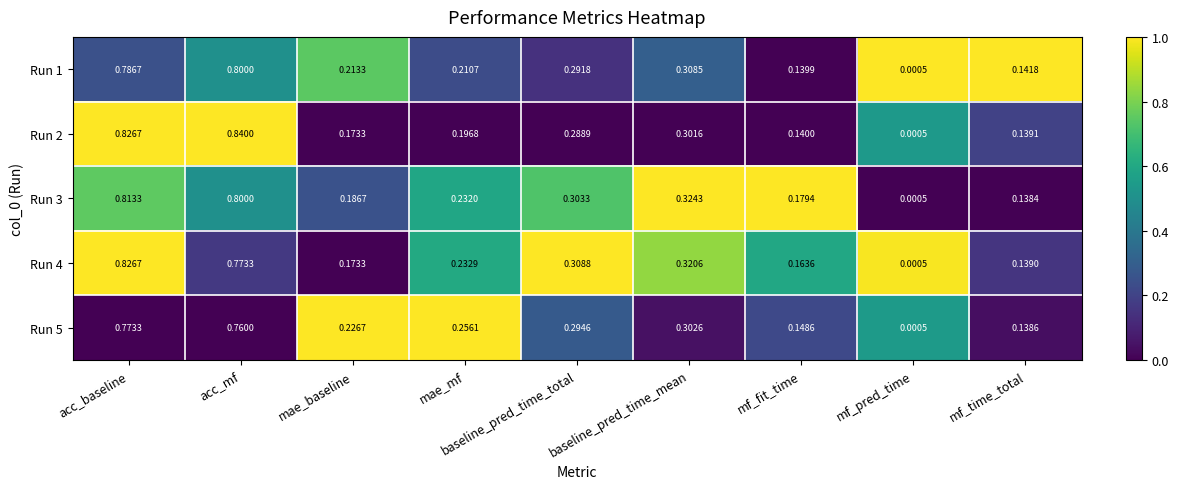

Rank the categories by Run 3 value from highest to lowest.

acc_baseline, acc_mf, baseline_pred_time_mean, baseline_pred_time_total, mae_mf, mae_baseline, mf_fit_time, mf_time_total, mf_pred_time